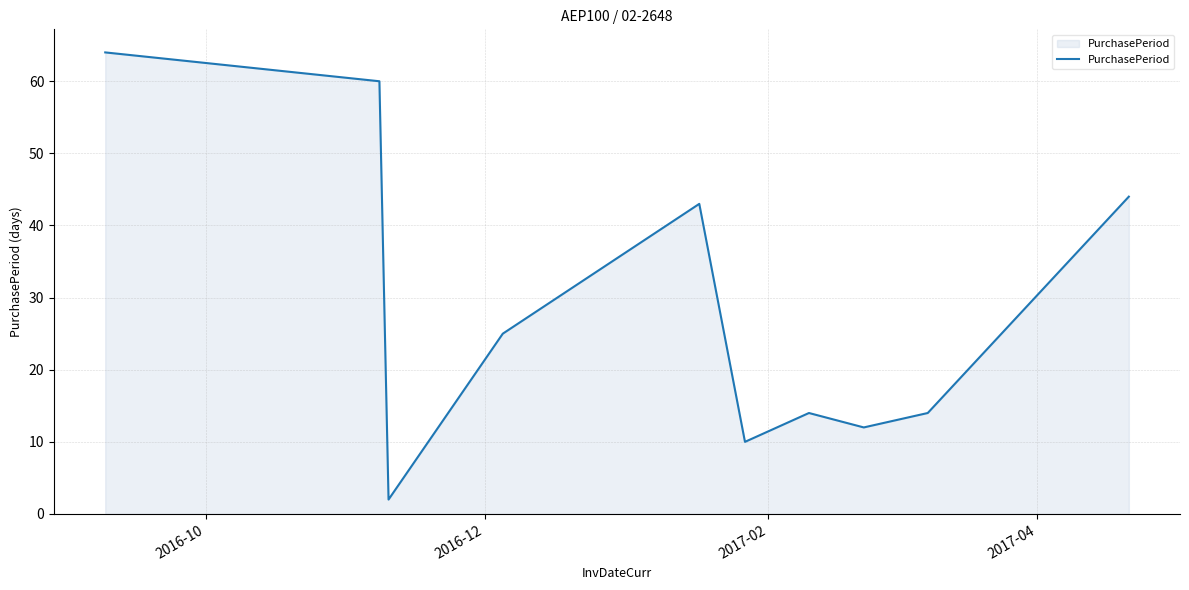

What is the greatest value displayed?

64